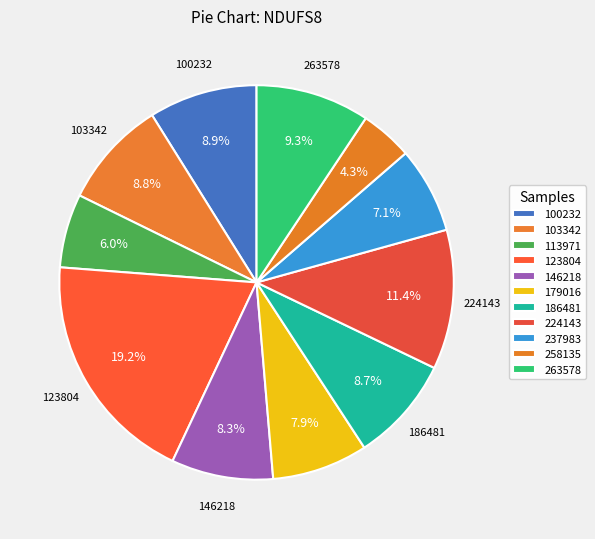

Combined, what portion of the pie is 263578 and 237983?

16.4%